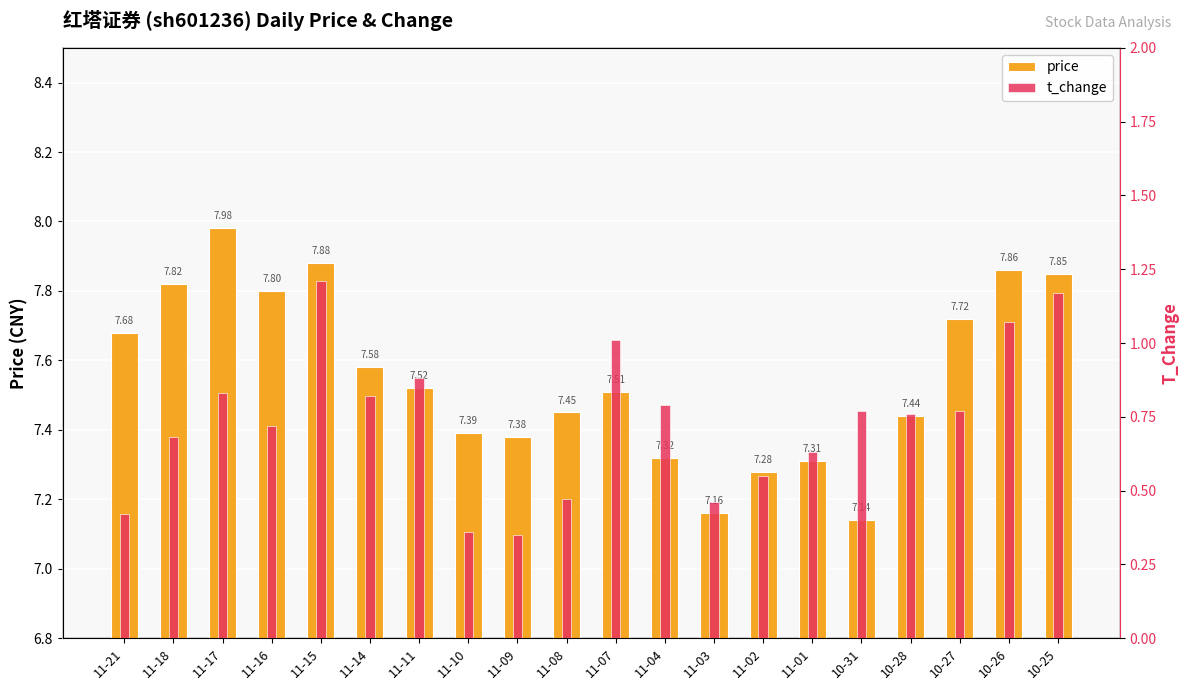

What is the label of the 2nd bar from the left?

11-18